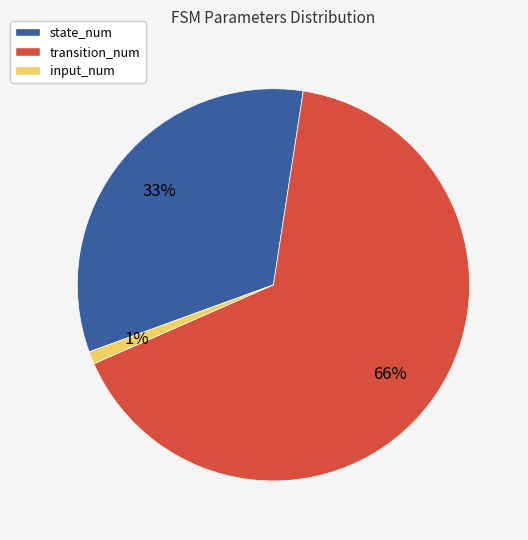

To the nearest percent, what percentage of the pie is transition_num?

66%